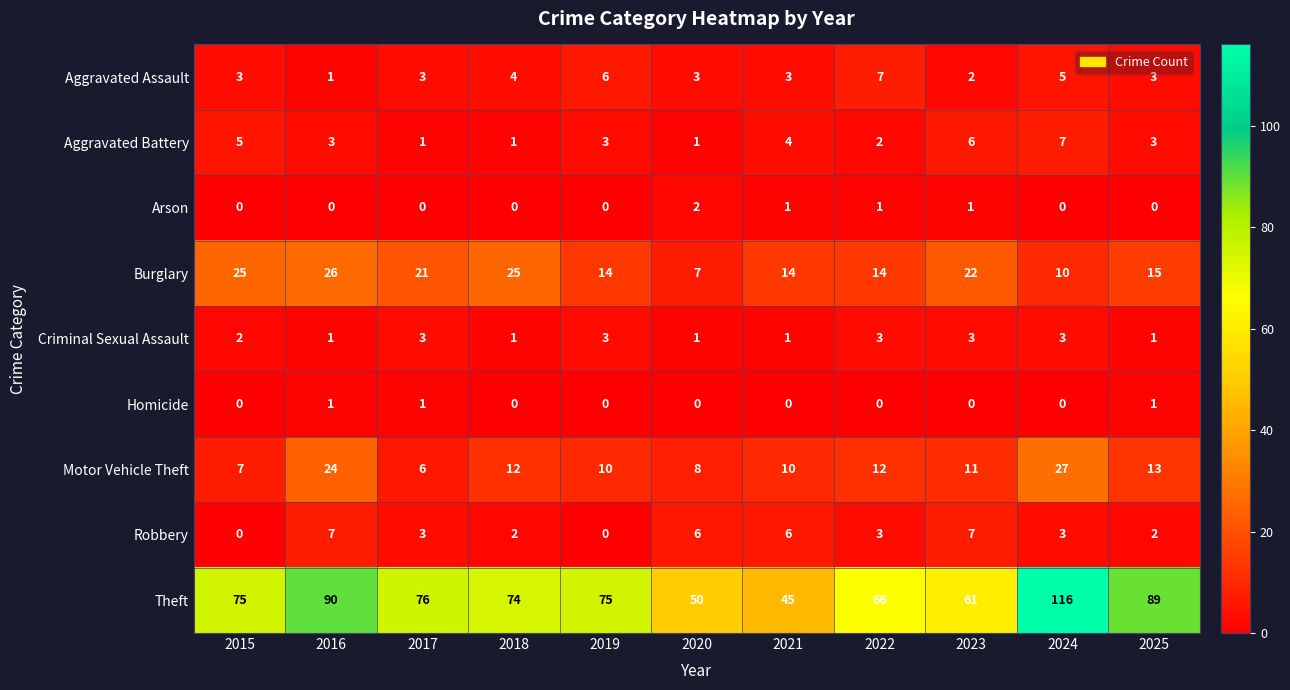

What is the maximum value shown in the chart?

116